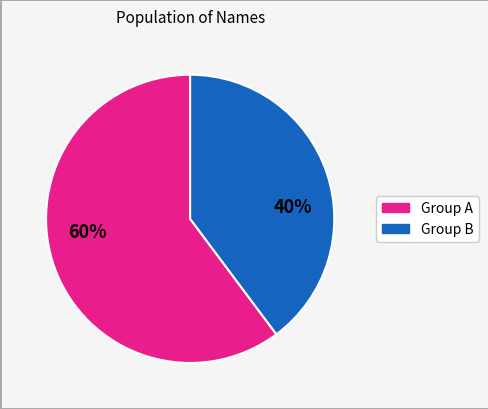

Is there any slice that represents more than half of the pie?

Yes